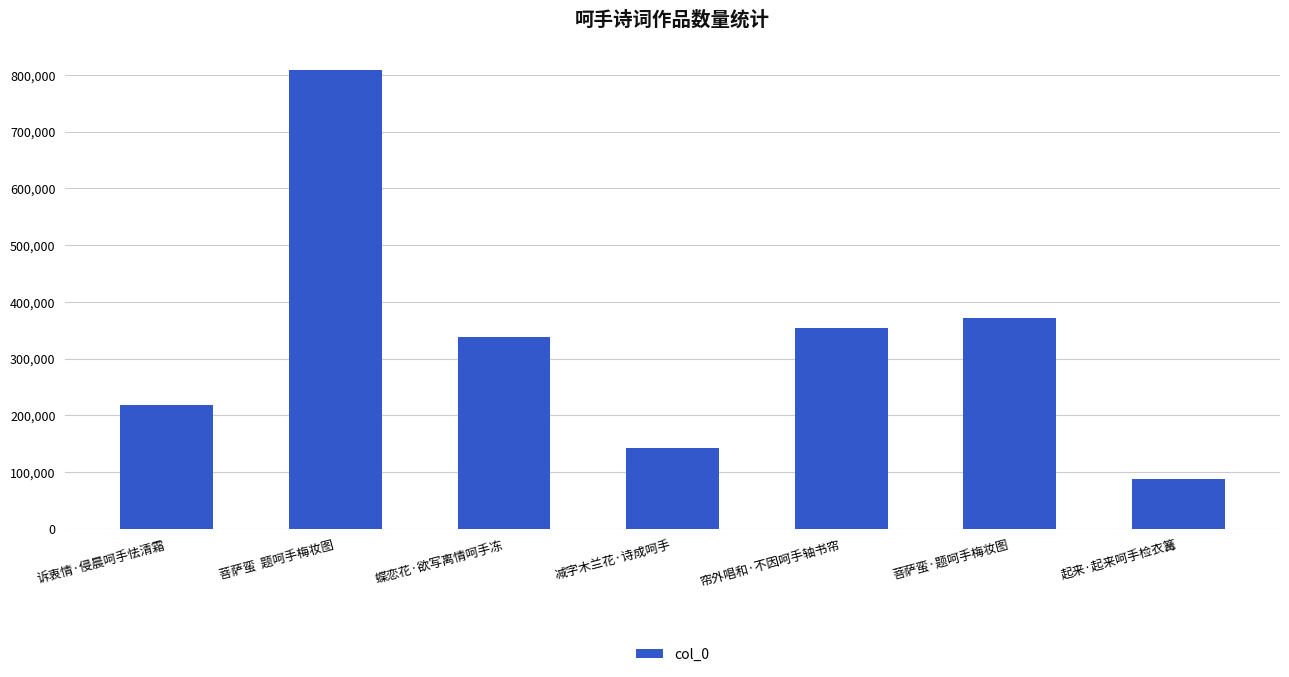

What is the difference between the second highest and minimum values?

283592